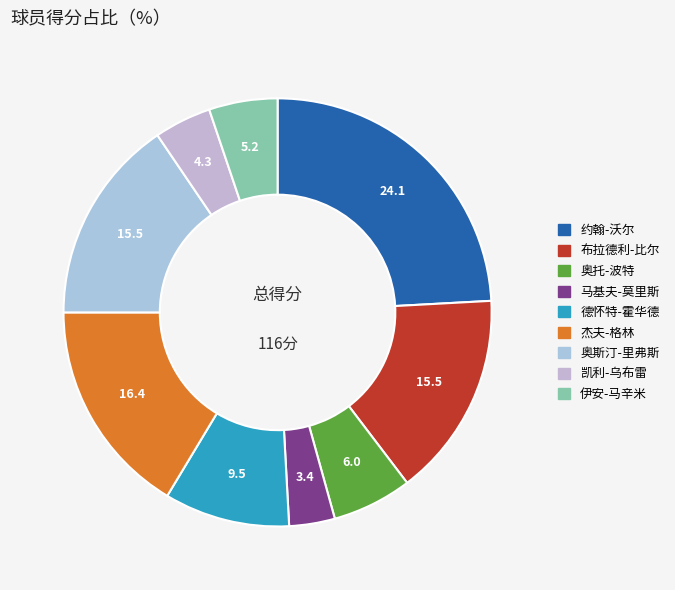

To the nearest percent, what is the difference between the largest and smallest slice percentages?

21%